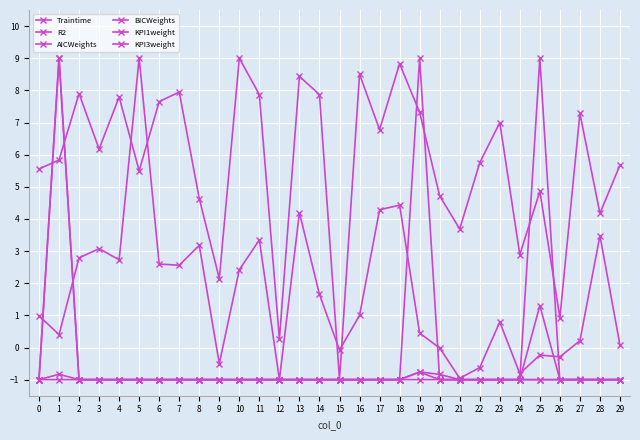

In Traintime, how many points are lower than both neighbors (excluding endpoints)?

9